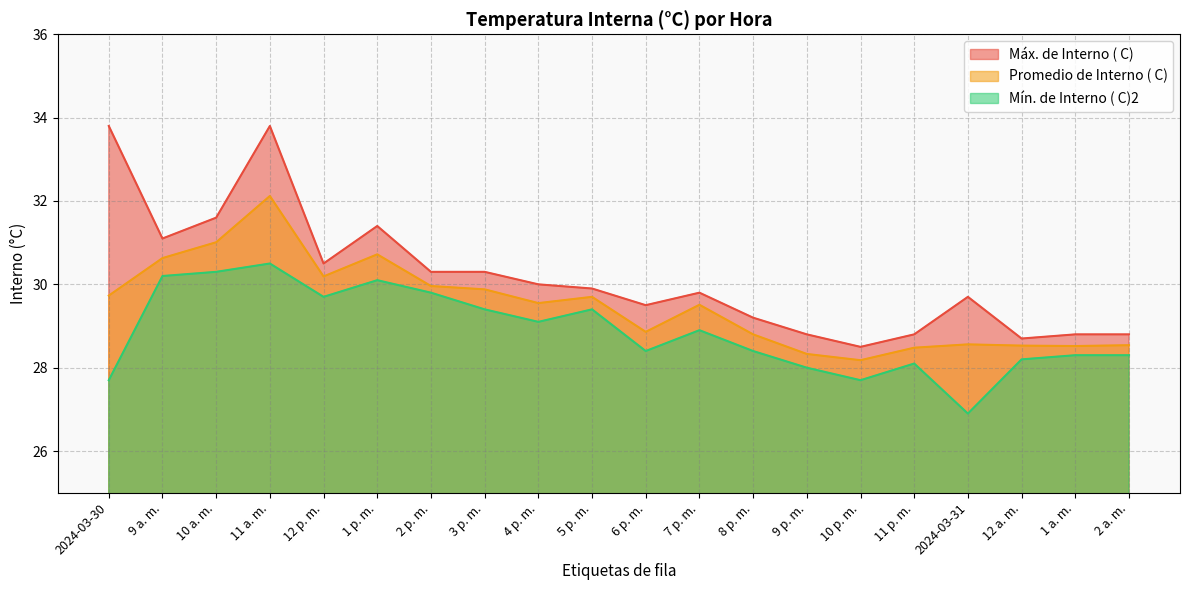

What is the difference between the maximum and minimum values in the Mín. de Interno ( C)2 series?

3.6